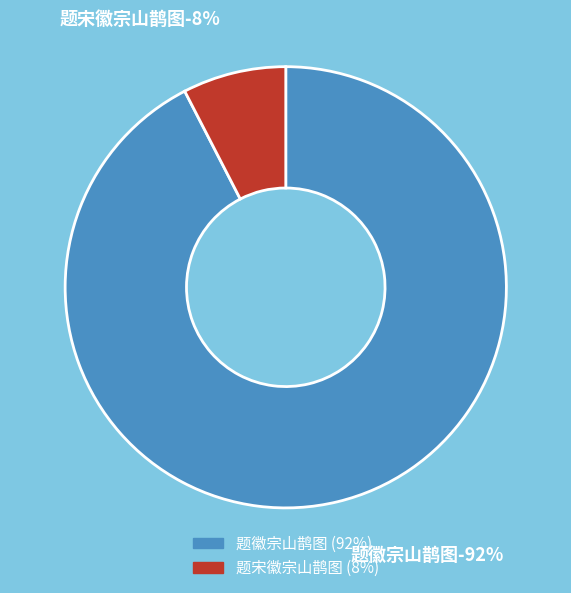

Is 题徽宗山鹊图 the majority of the pie?

Yes